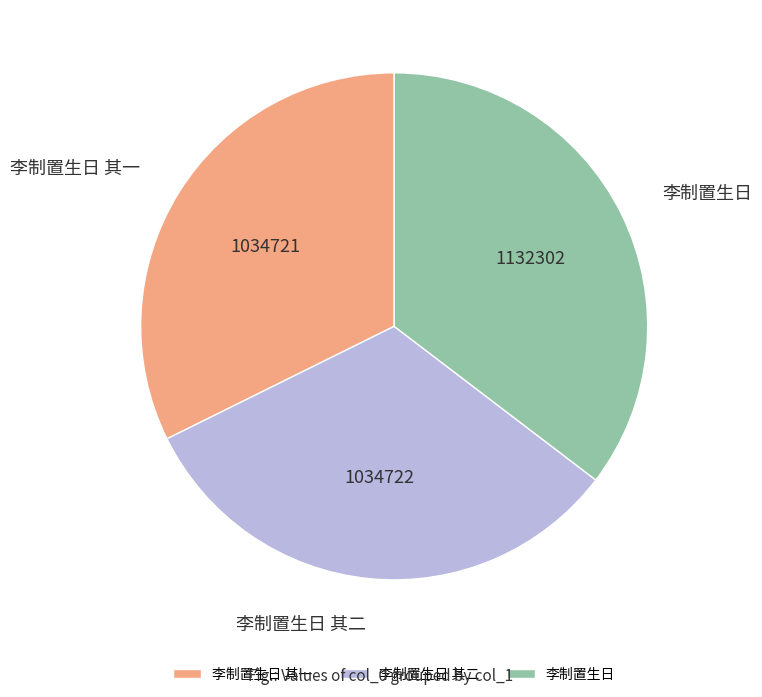

The 李制置生日 slice represents 35% of the pie. True or false?

True